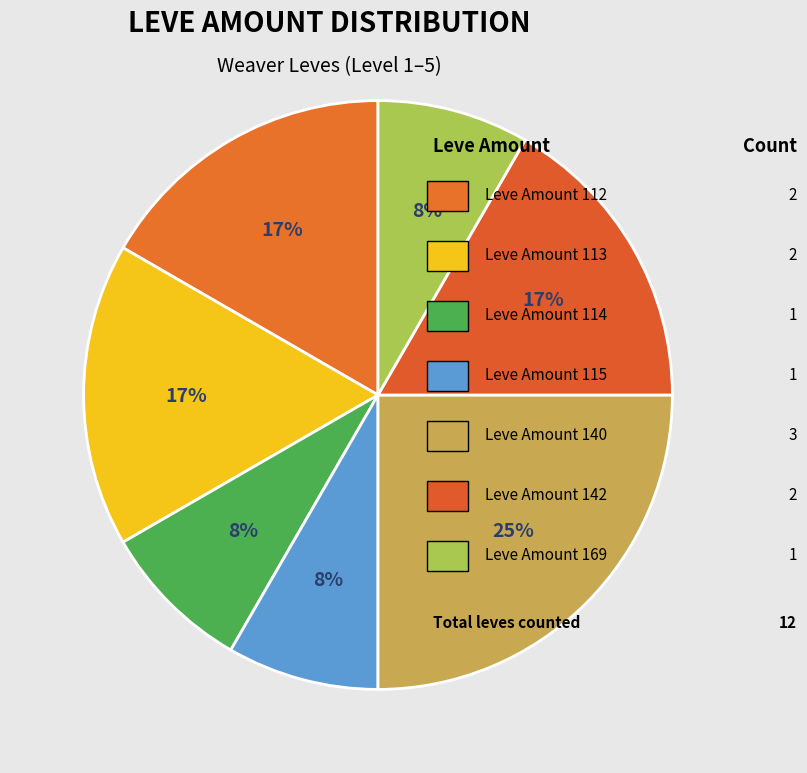

Does any single category account for the majority?

No